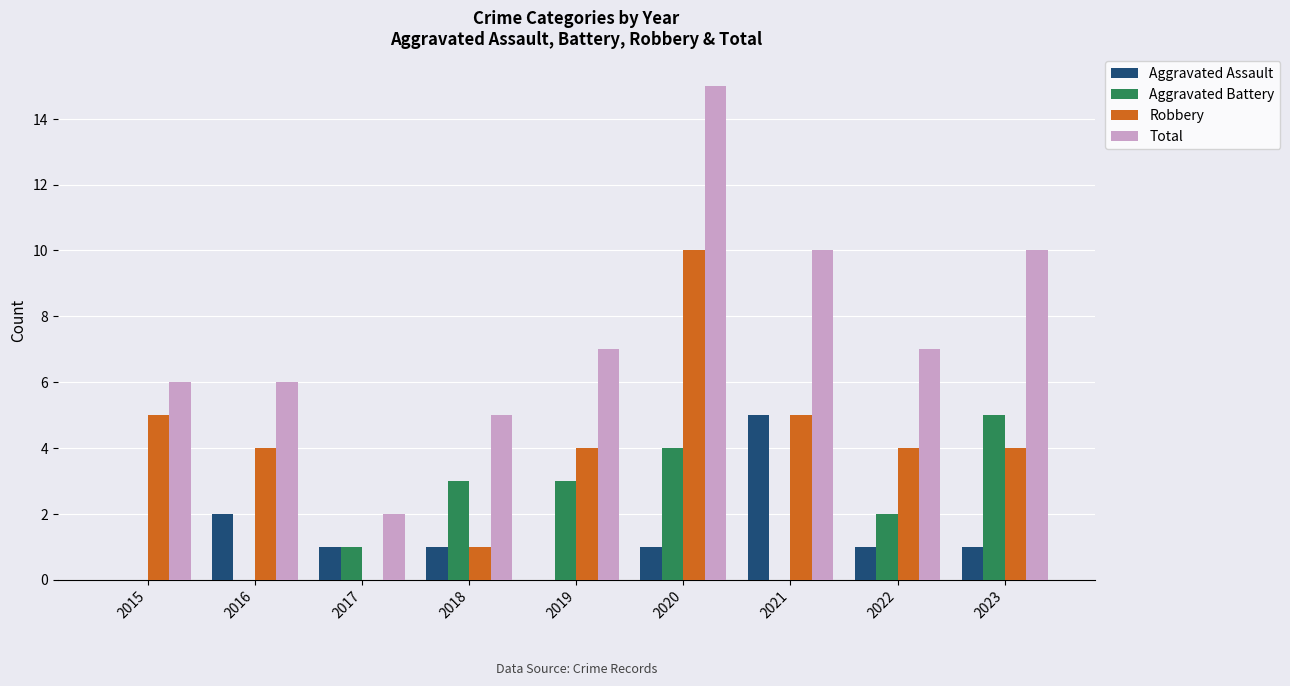

How many values in Robbery are above zero?

8